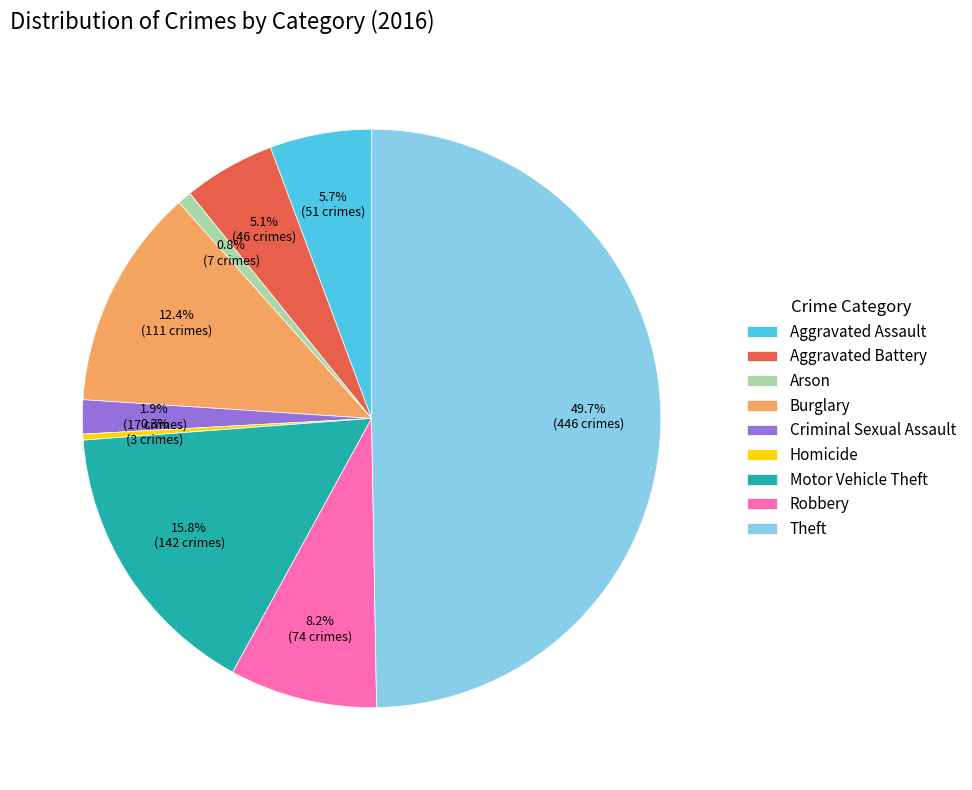

To the nearest percent, what is the difference between the largest and smallest slice percentages?

49%